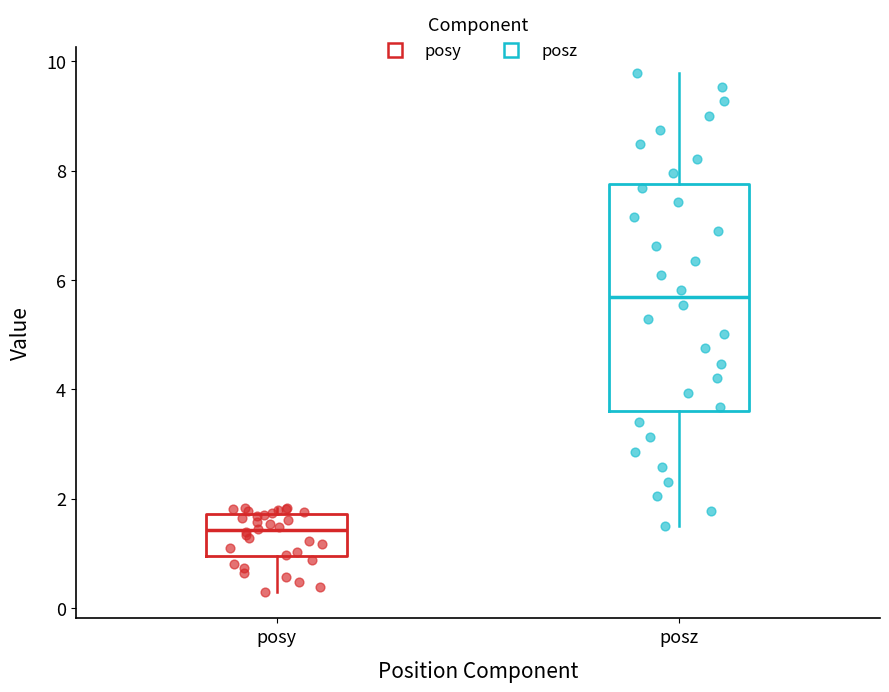

Reading left to right, transcribe this box plot: for each box, give where its median line is, the range the box spans, and where its two whiskers end, as read against the y-axis. The values are not printed on the chart, so give them approximately, as read against the axis.

posy: median 1.4, box 1.0 to 1.8, whiskers 0.2 to 1.8 (just above the box's upper edge)
posz: median 5.6, box 3.6 to 7.8, whiskers 1.6 to 9.8